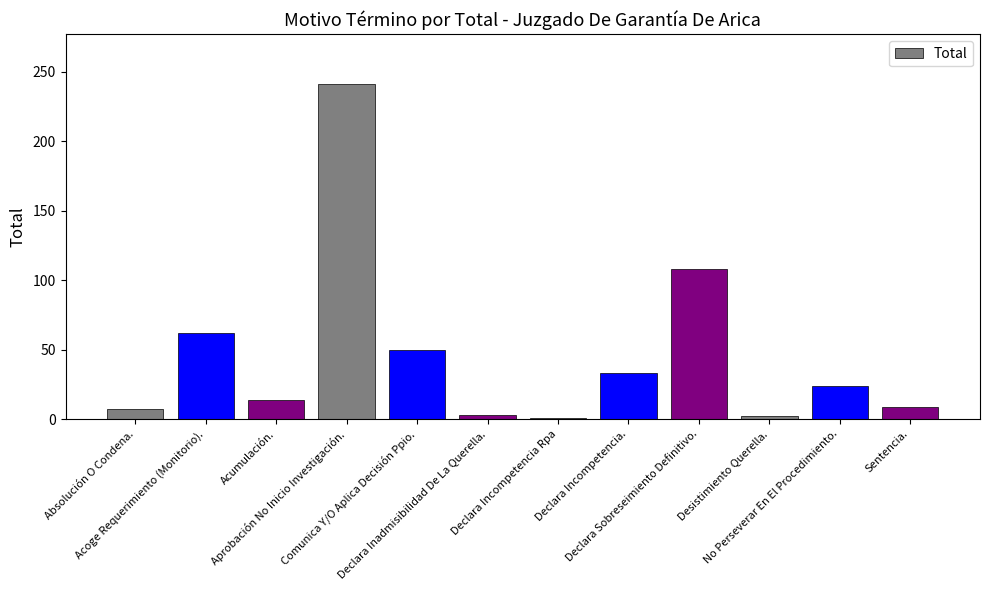

What is the average value?

46